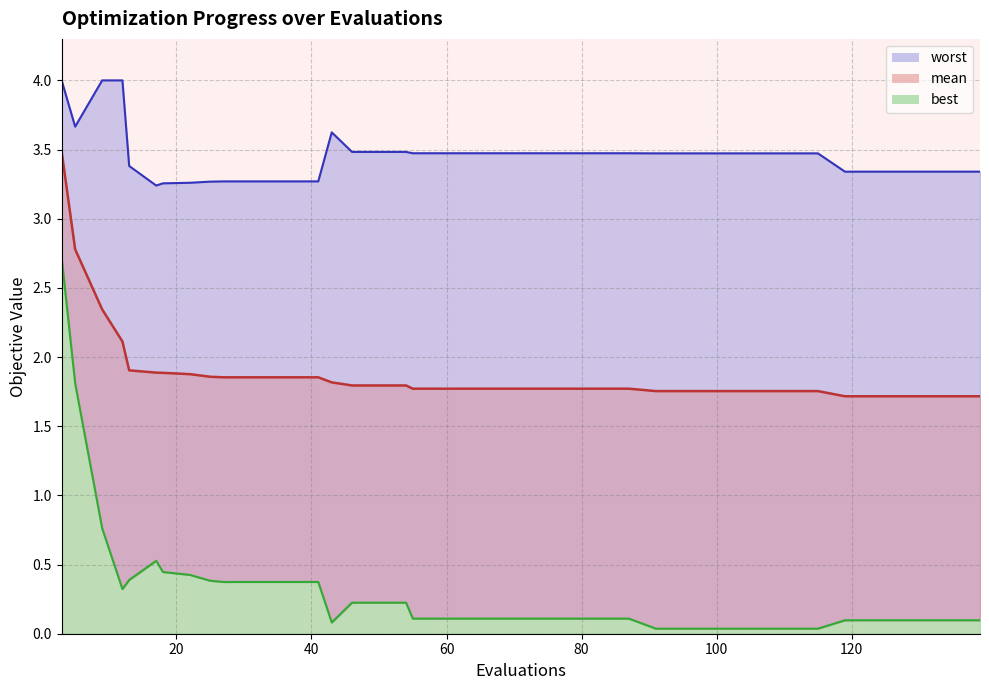

How many lines are shown in the chart?

3